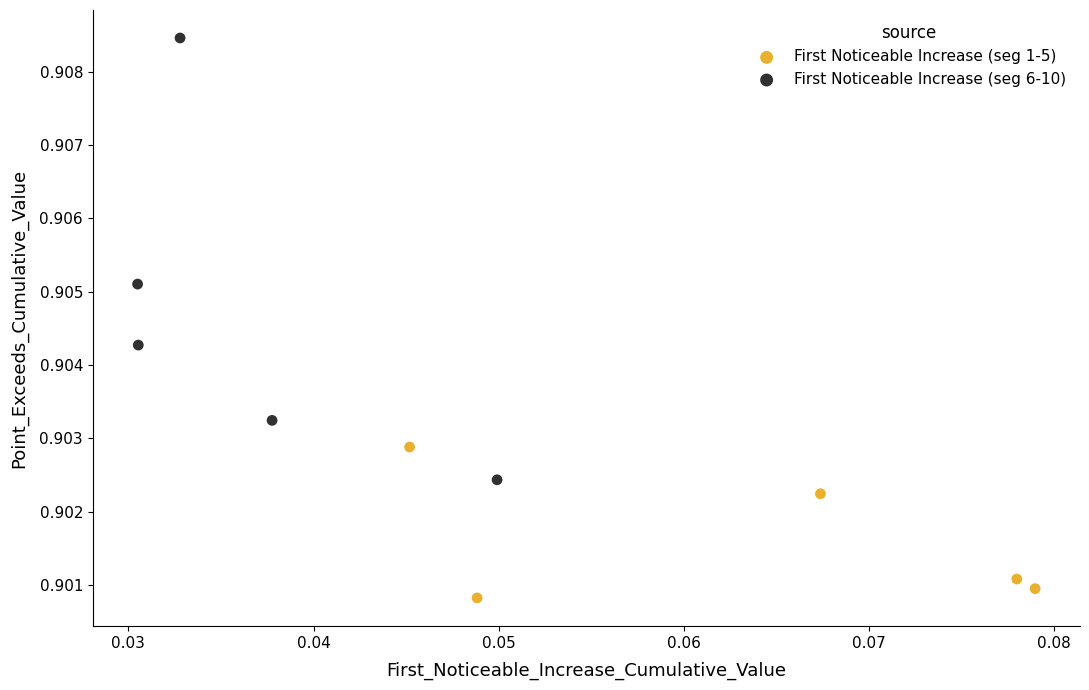

Which series contains the highest Y value?

First Noticeable Increase (seg 6-10)